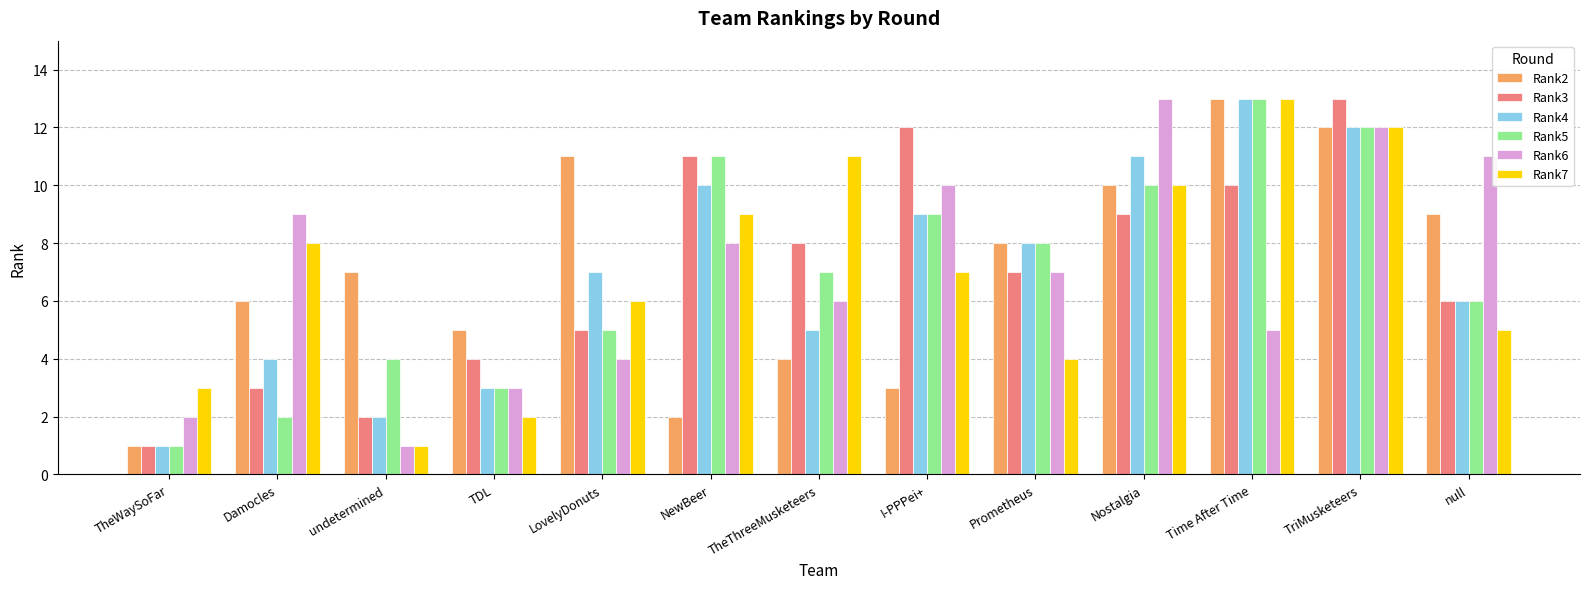

What is the spread (max minus min) of values at I-PPPei+?

9